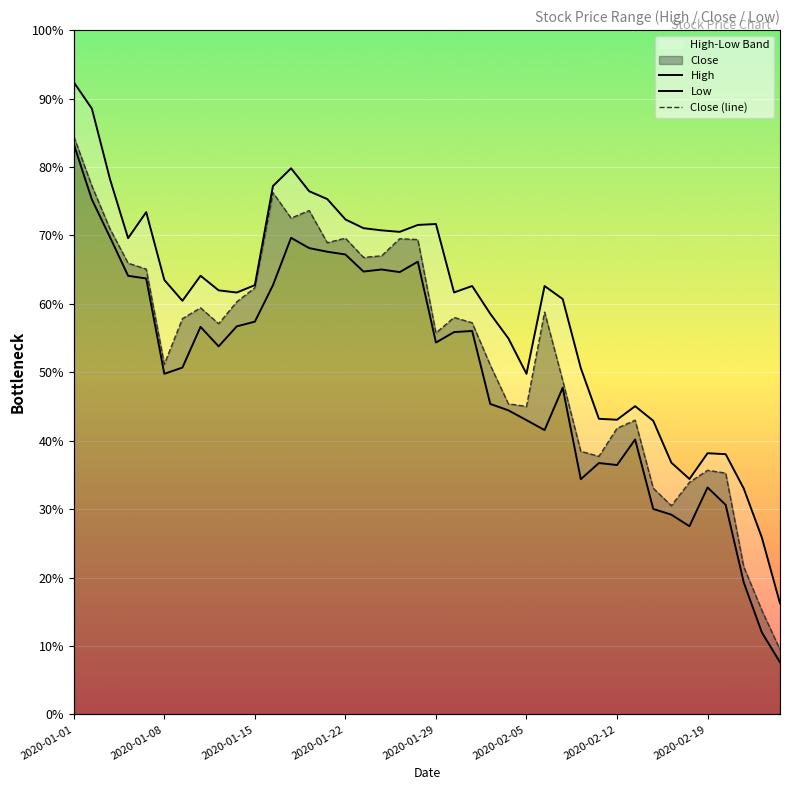

Is the value of Low at 38 greater than the value of Close (line) at 2020-01-08?

No